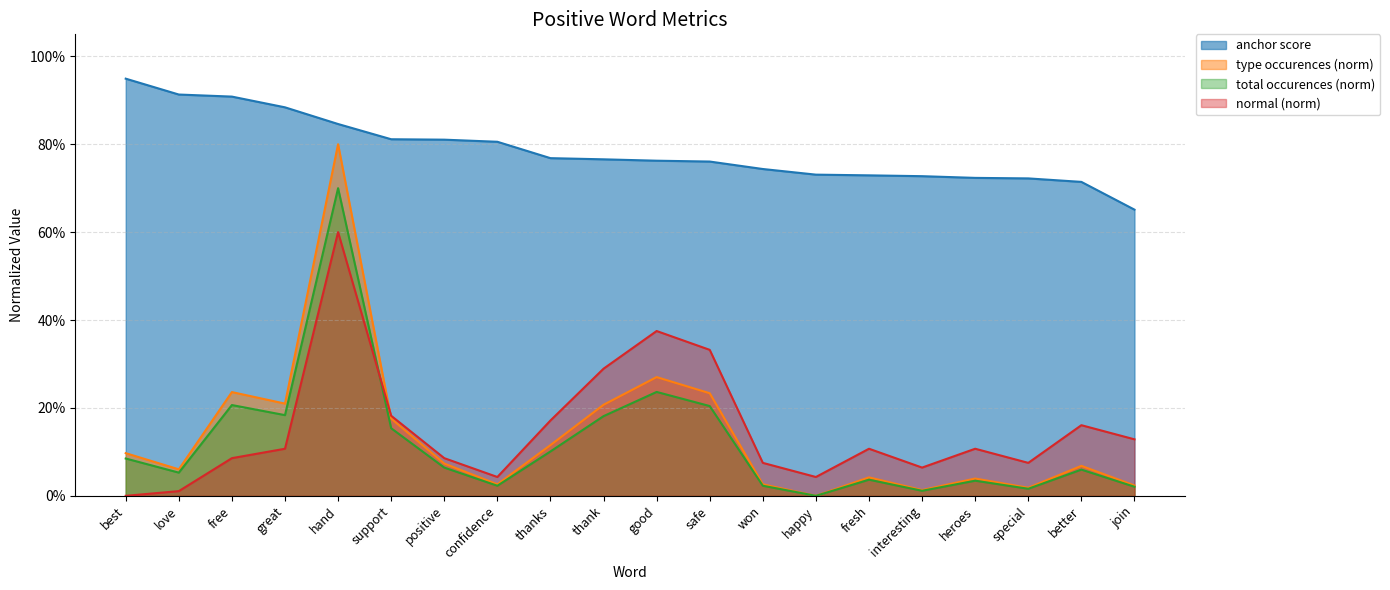

Where is the first local minimum for total occurences?

love